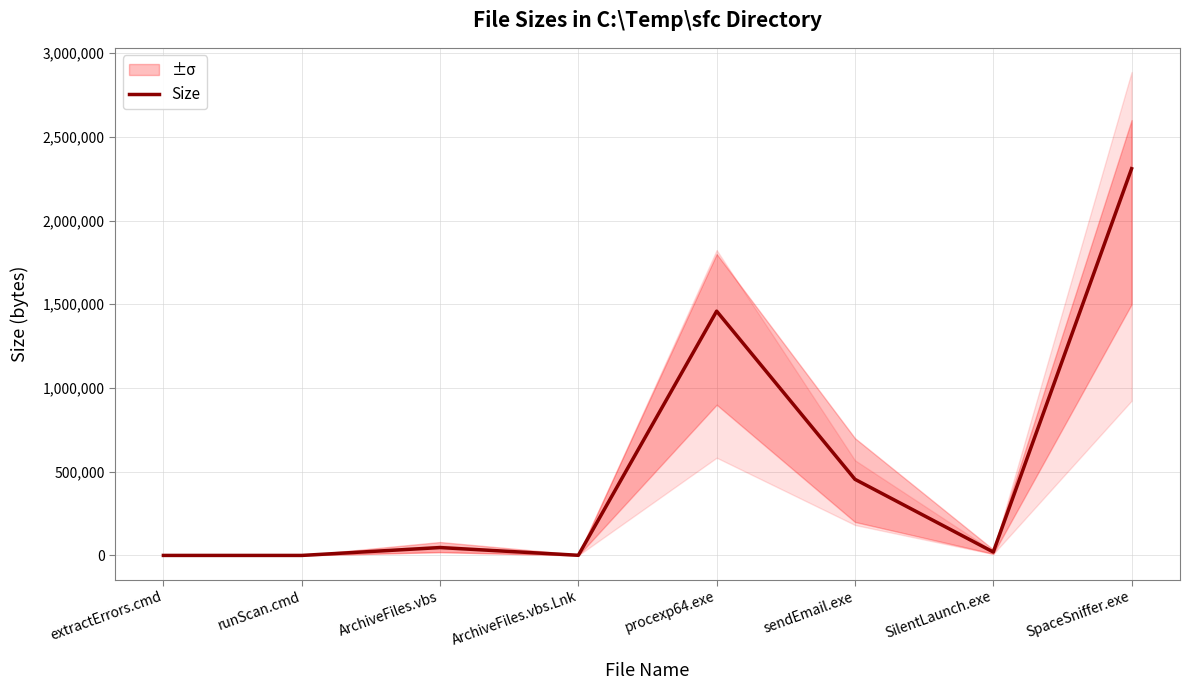

What is the maximum value shown in the chart?

2309632